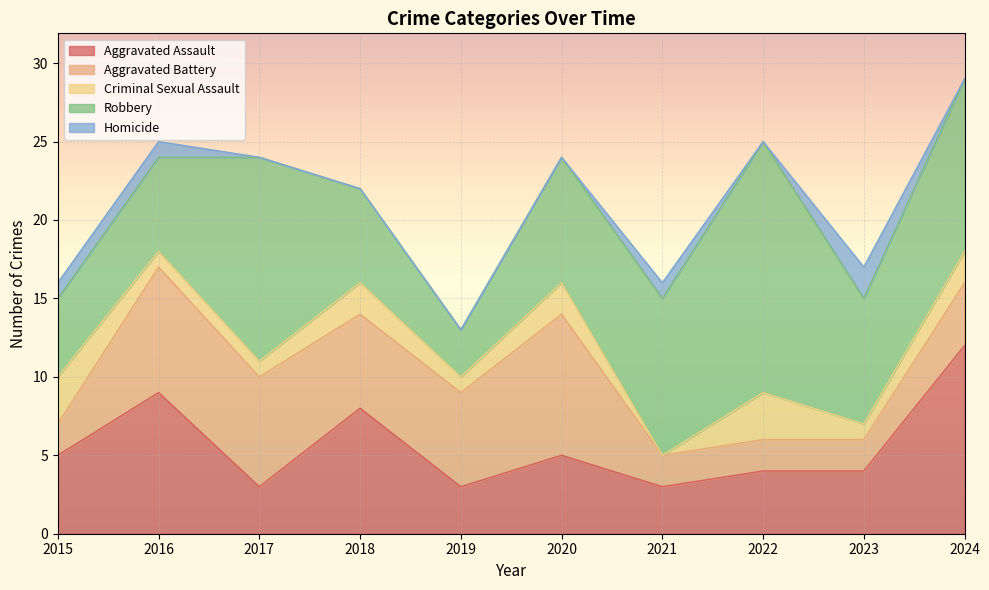

At which label is Homicide closest to 1?

2015